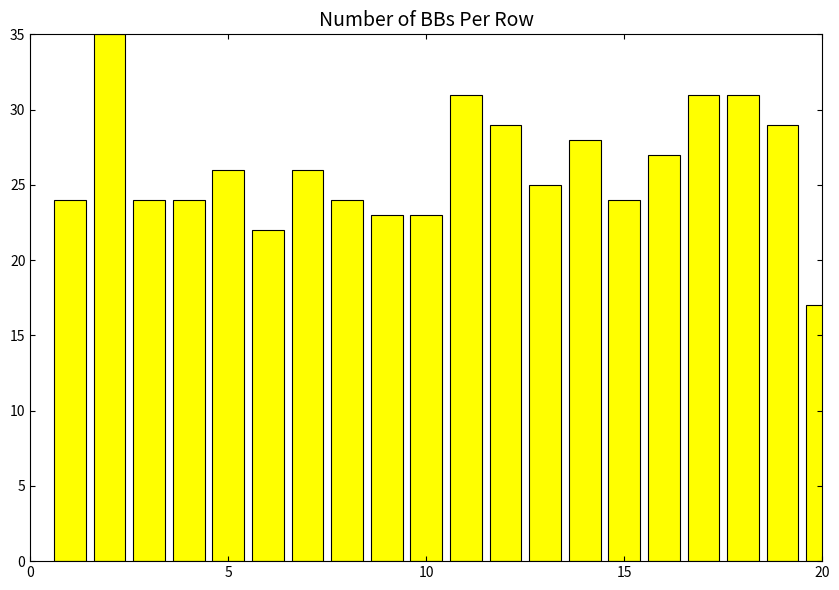

Are the bars horizontal?

No